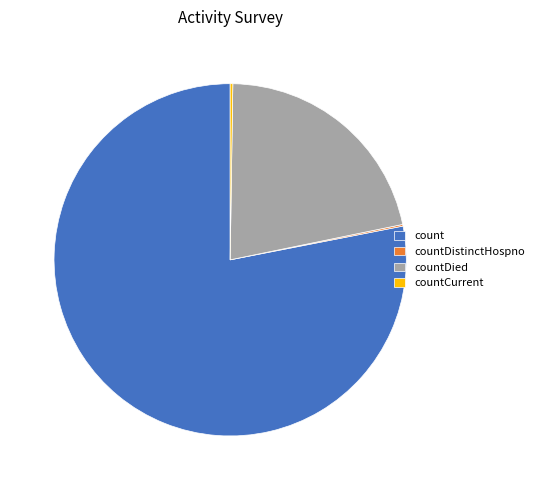

True or false: countDied accounts for 16% of the total.

False